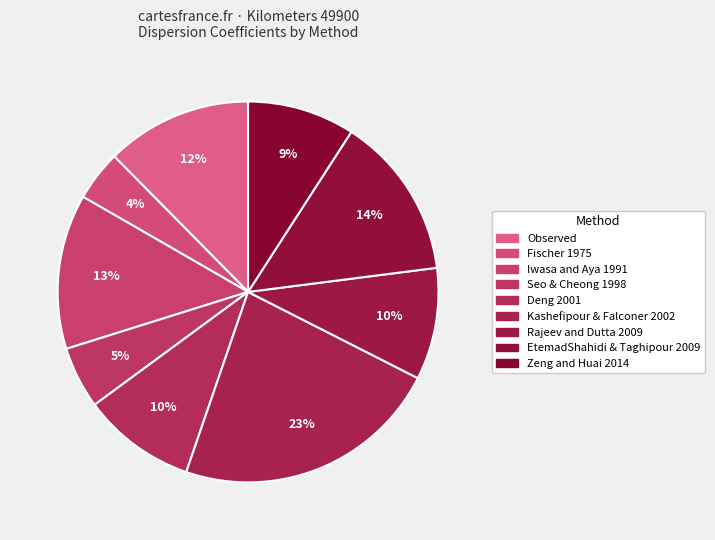

The EtemadShahidi & Taghipour 2009 slice represents 14% of the pie. True or false?

True